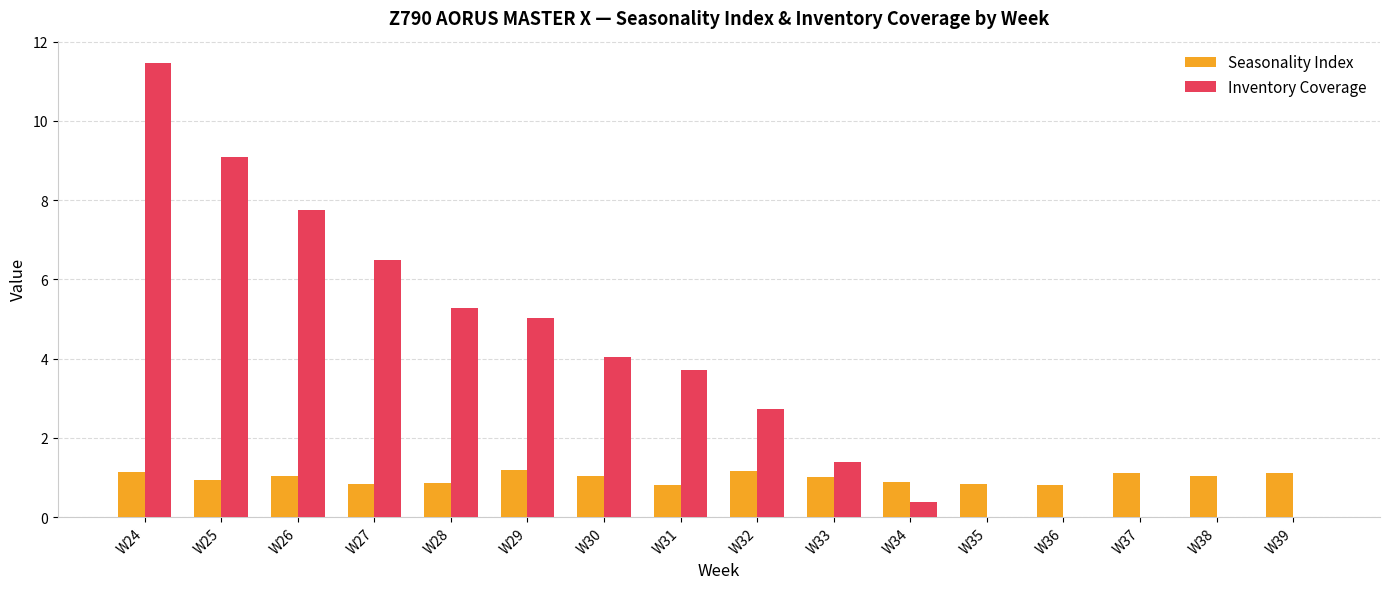

What are all the series names shown in the legend?

Seasonality Index, Inventory Coverage